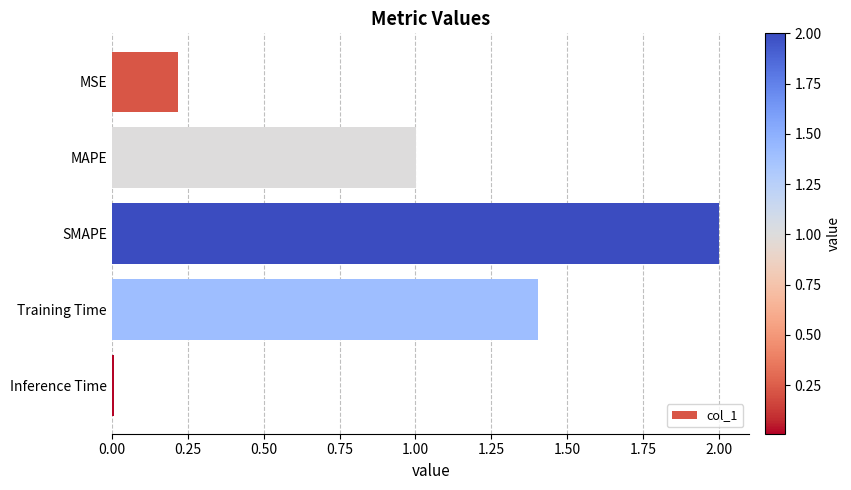

What is the sum of all values?

4.6